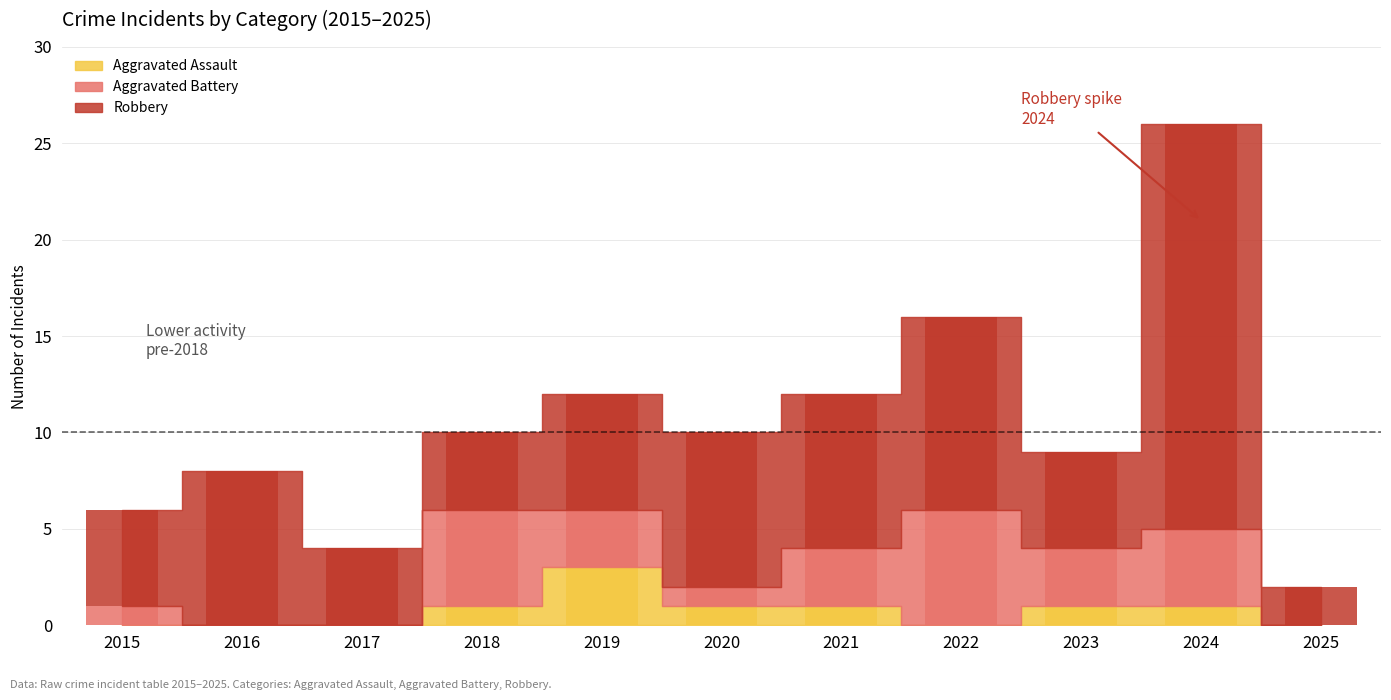

How many bars are there in each group?

3